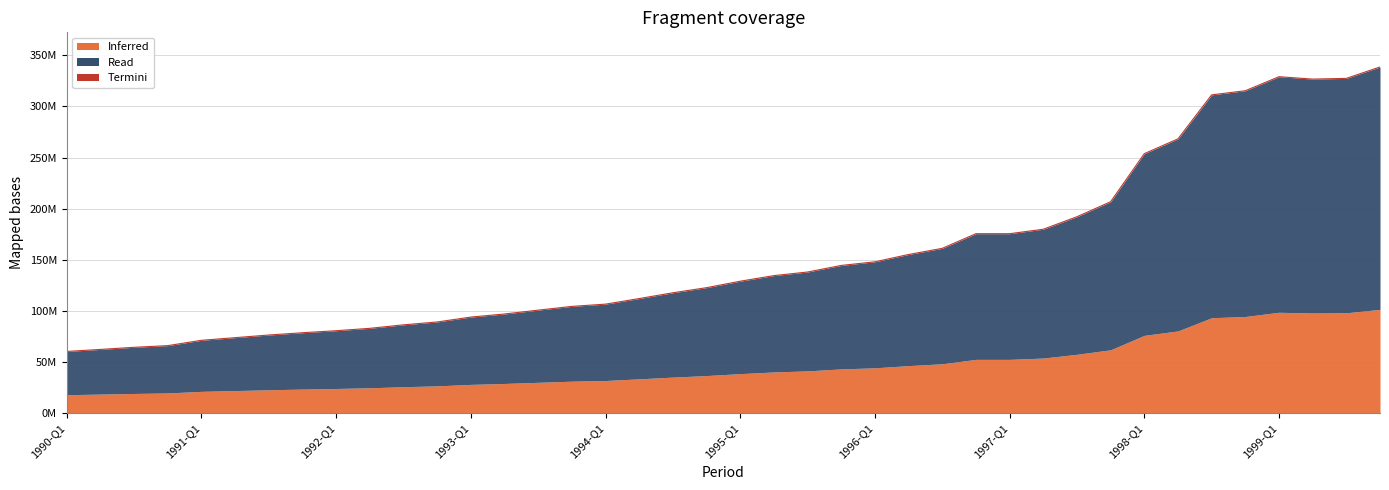

Between 1991-Q4 and 1994-Q4, which is larger?

1994-Q4